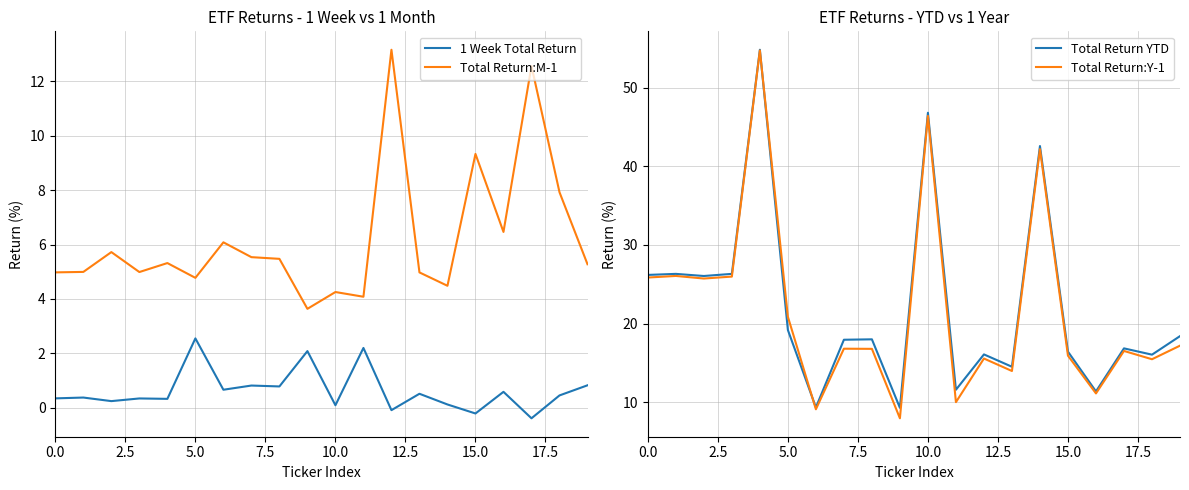

True or false: 1 Week Total Return has a value of -0.3 at 15.

False